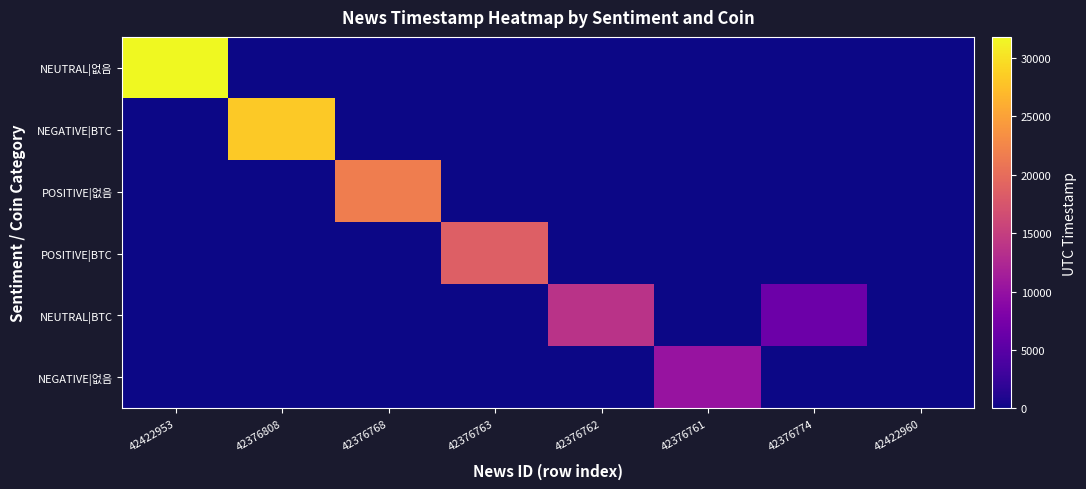

Which has a higher value, 42376762 or 42376763?

42376762